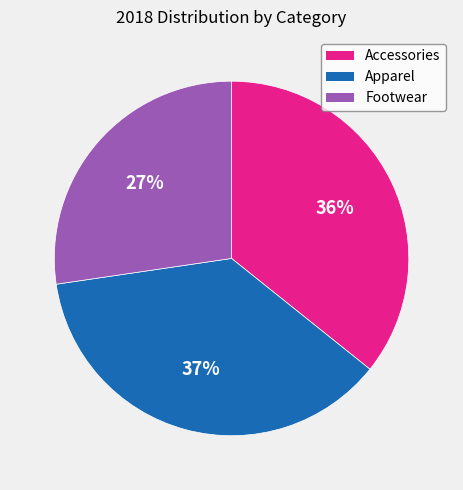

Between Footwear and Apparel, which is larger?

Apparel